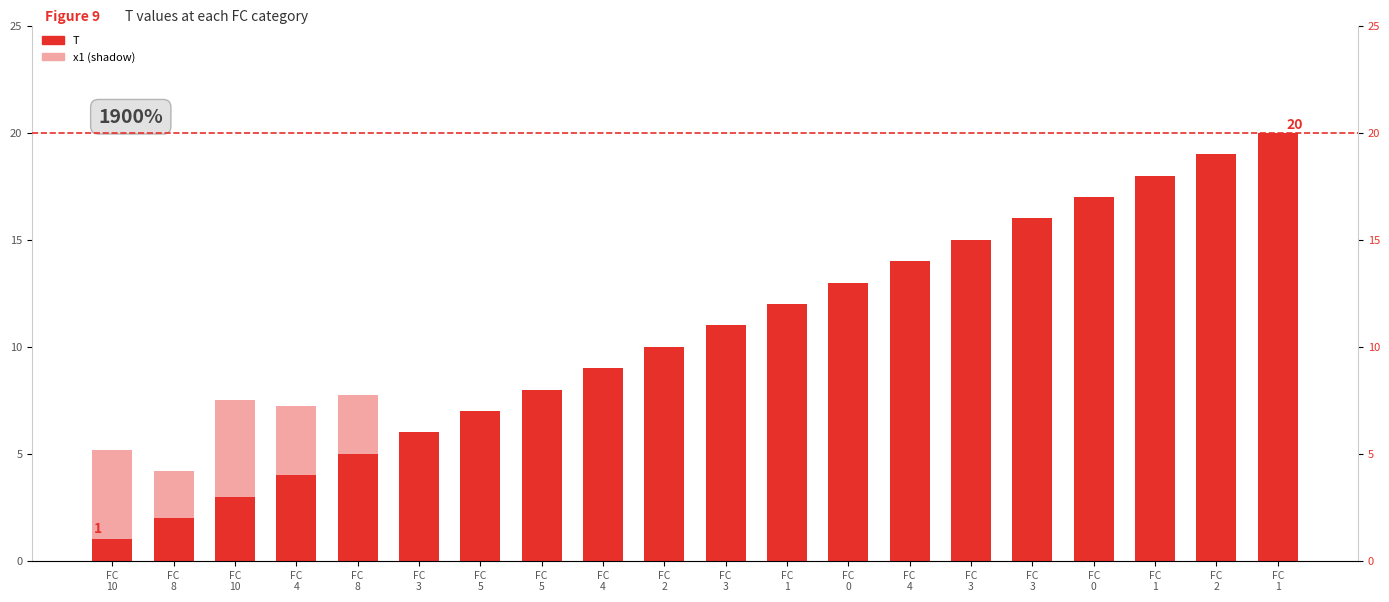

What is the spread (max minus min) of values at FC
5?

3.9